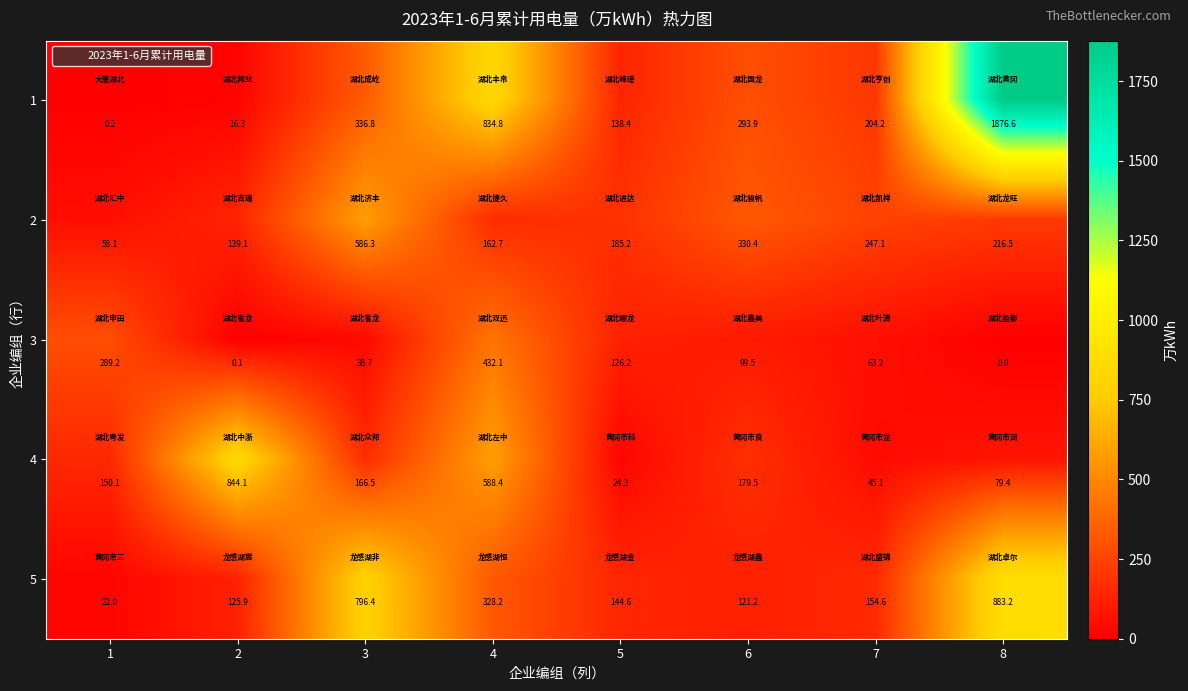

True or false: 4 has a value of 341.7 at 4.

False